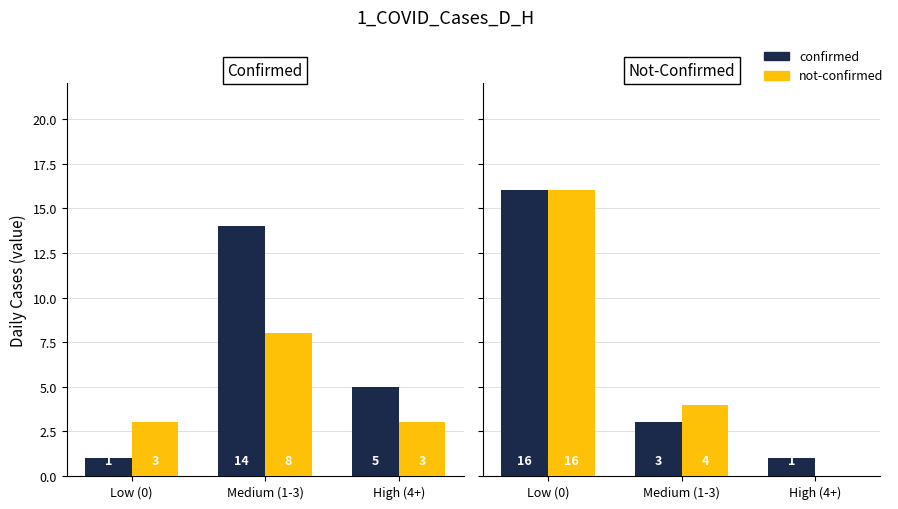

Is the value of confirmed at High (4+) greater than the value of not-confirmed at Low (0)?

No